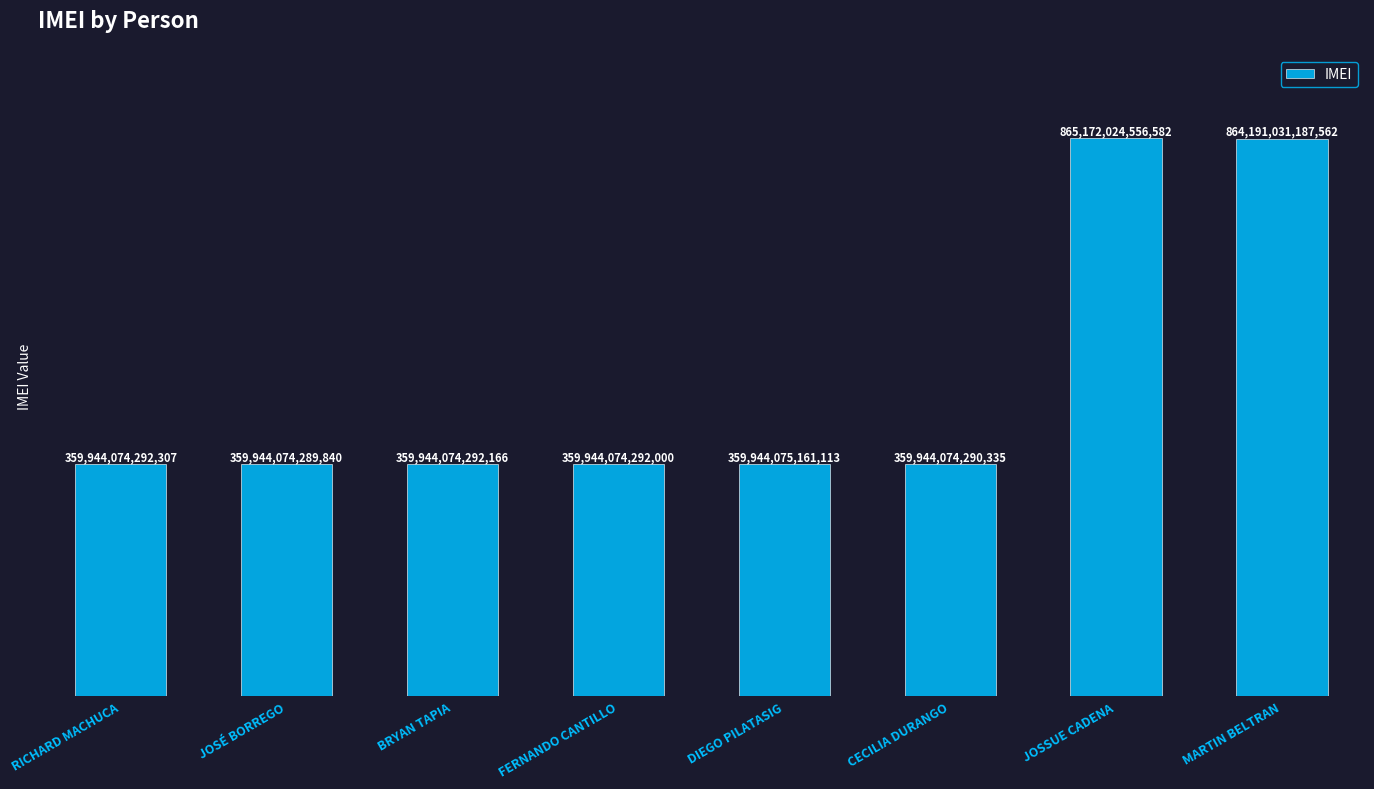

True or false: the data shows 359944074292000 at FERNANDO CANTILLO.

True